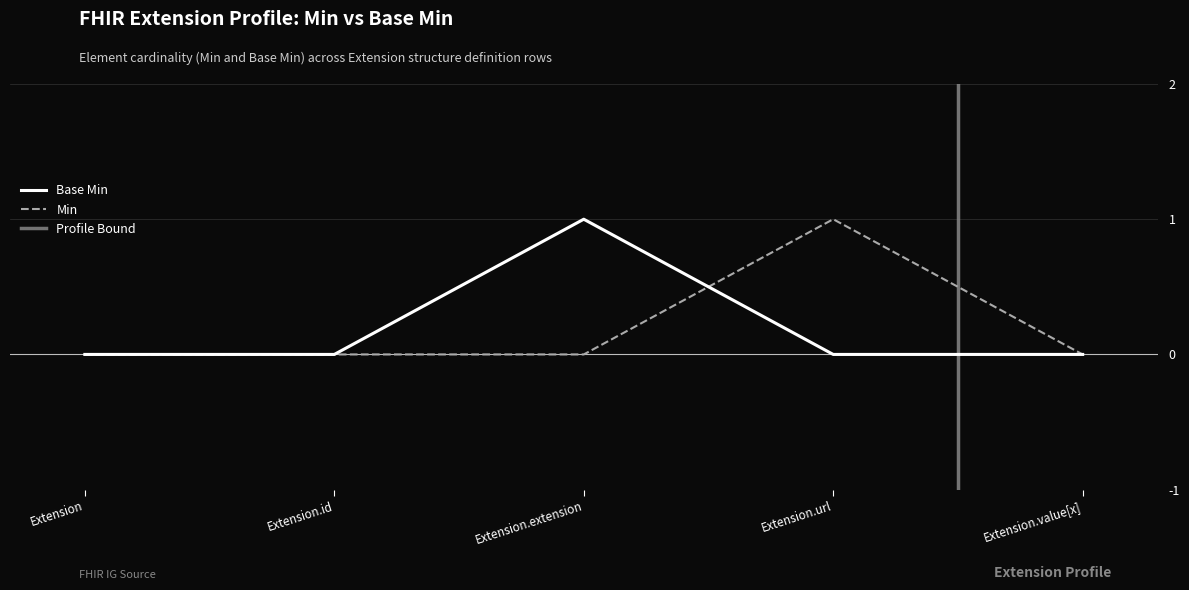

List the labels in order of value, largest first.

Extension.extension, Extension, Extension.id, Extension.url, Extension.value[x]